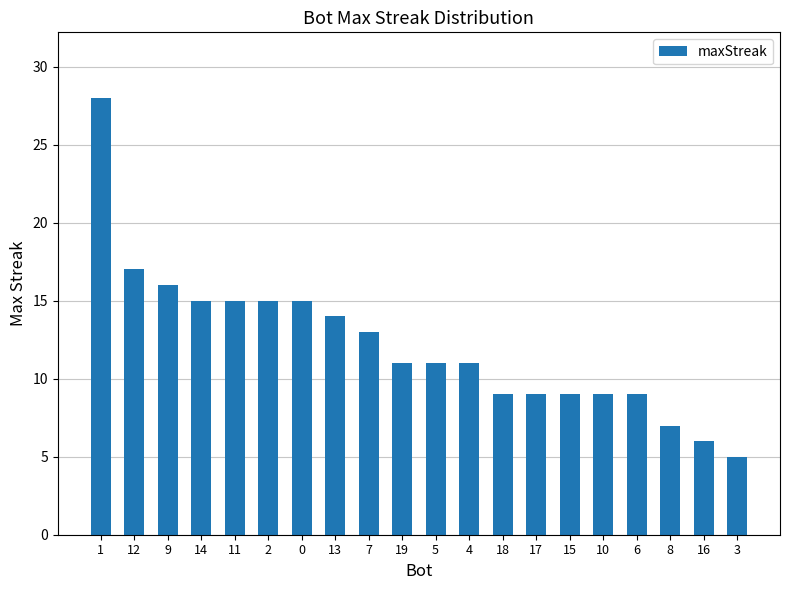

What is the label of the 11th bar from the left?

5